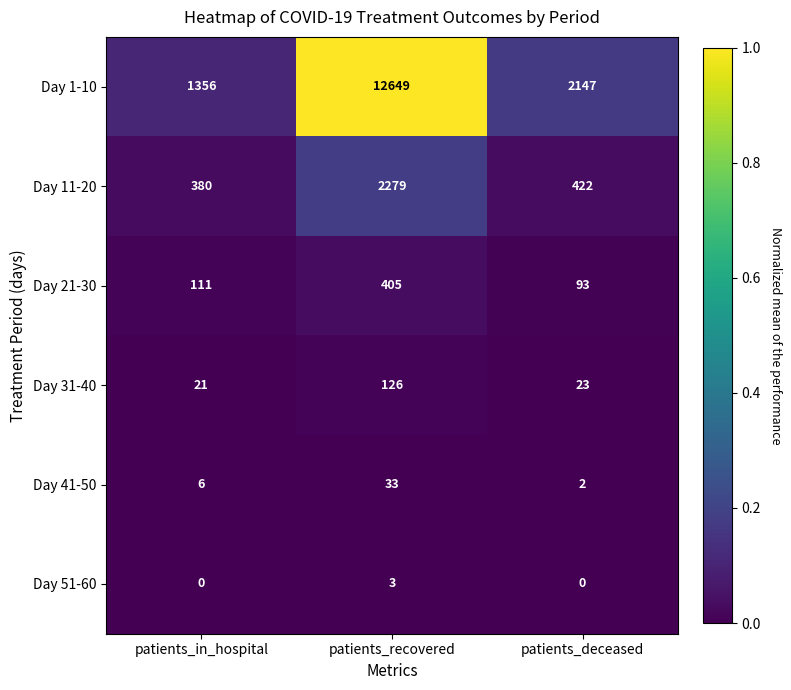

At which label does Day 41-50 reach its peak?

patients_recovered